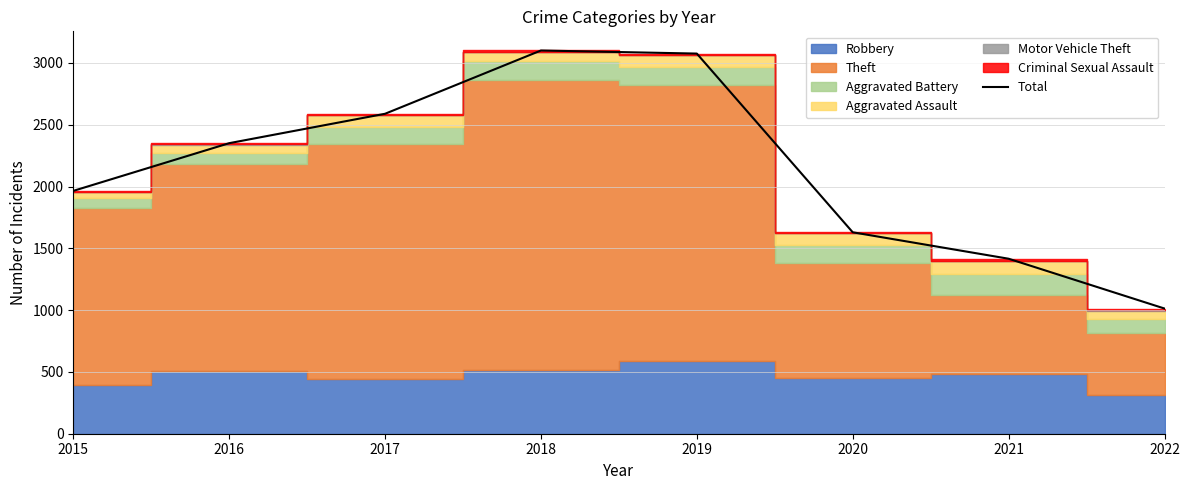

What is the sum of the values at 2015 and 2021?

3381